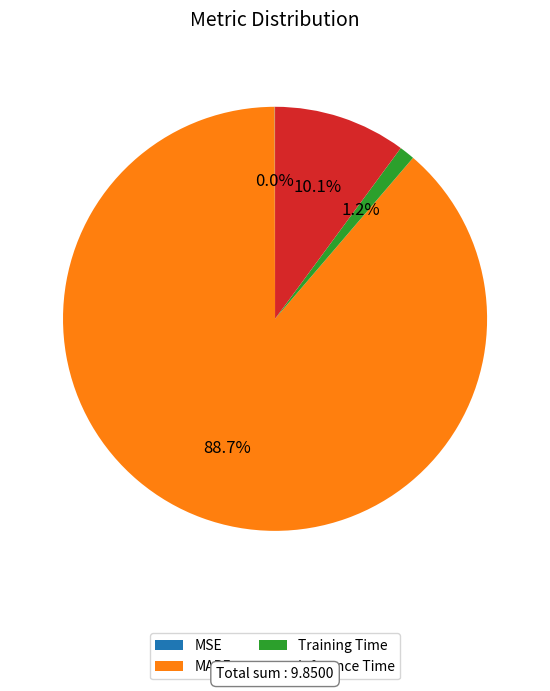

Which has a higher value, Training Time or MAPE?

MAPE